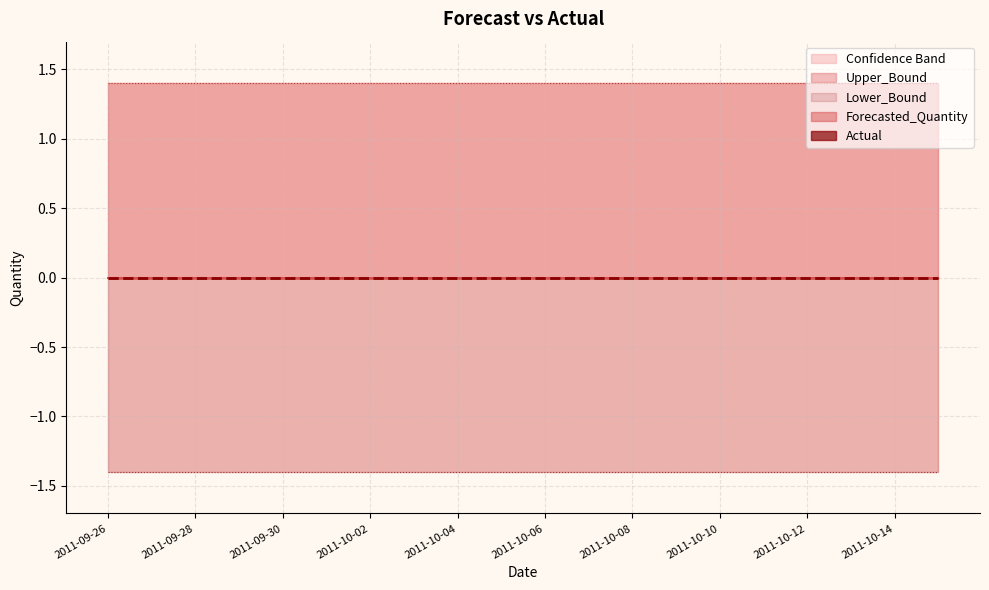

True or false: Lower_Bound and Upper_Bound intersect in this chart.

False